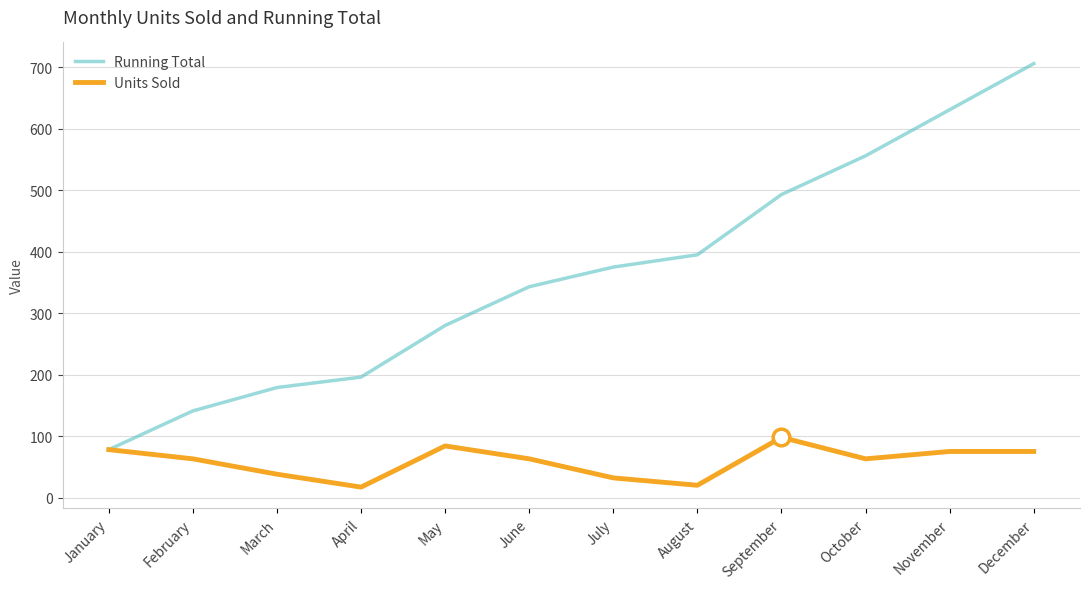

What is the minimum value shown in the chart?

17